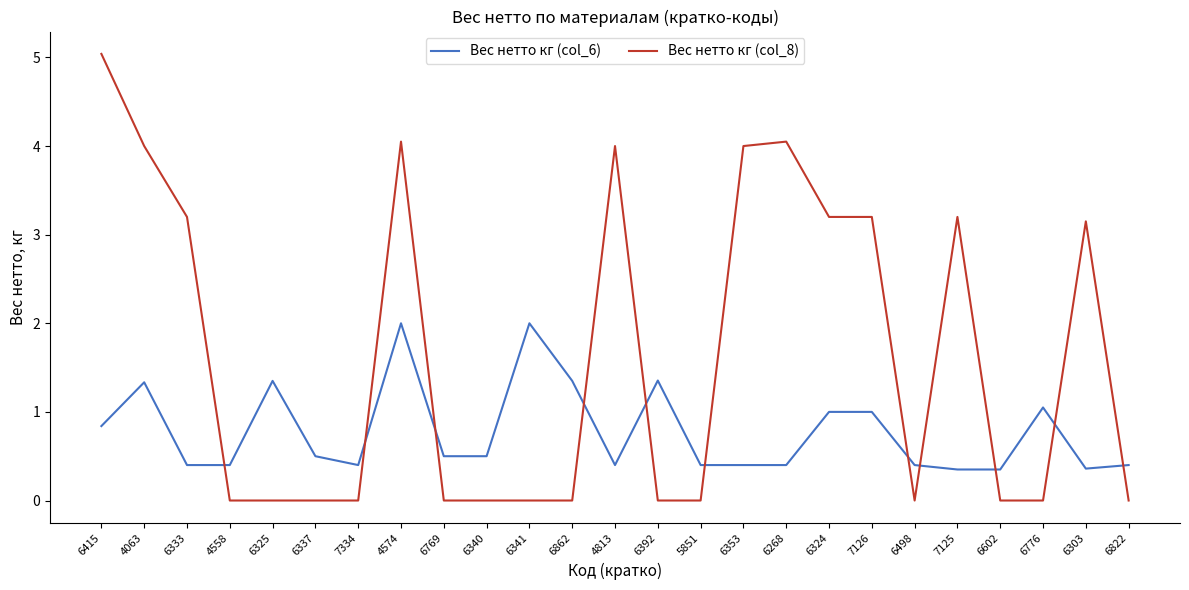

What position from the right is 6862?

14